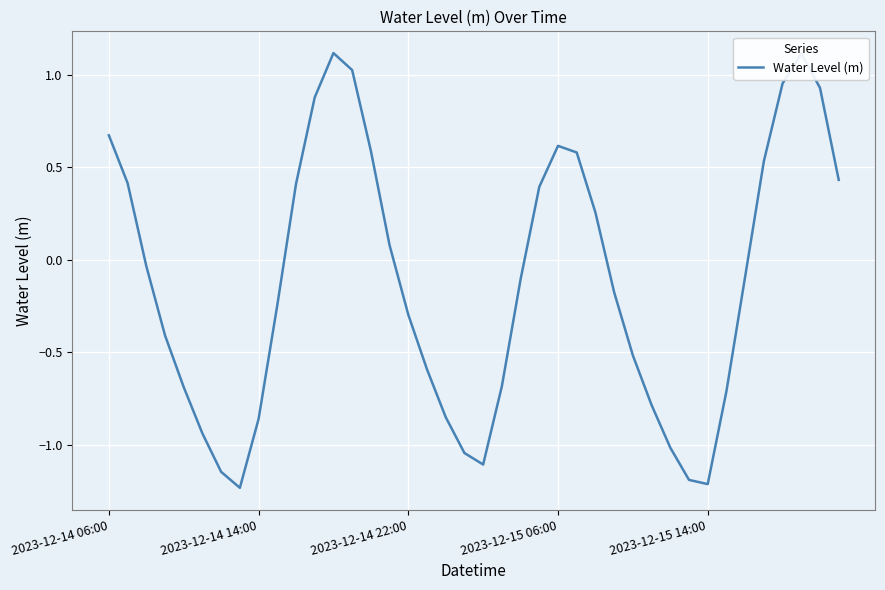

True or false: the data has more than 2 interior local peaks.

True